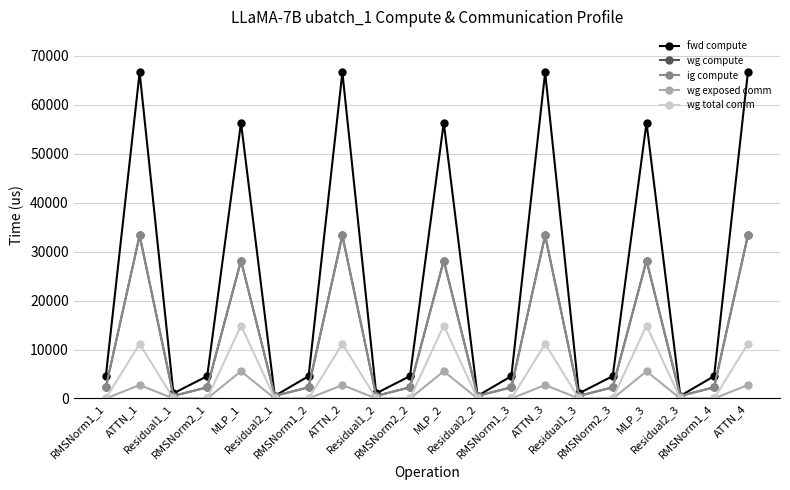

Which series has the largest range (max minus min)?

fwd compute